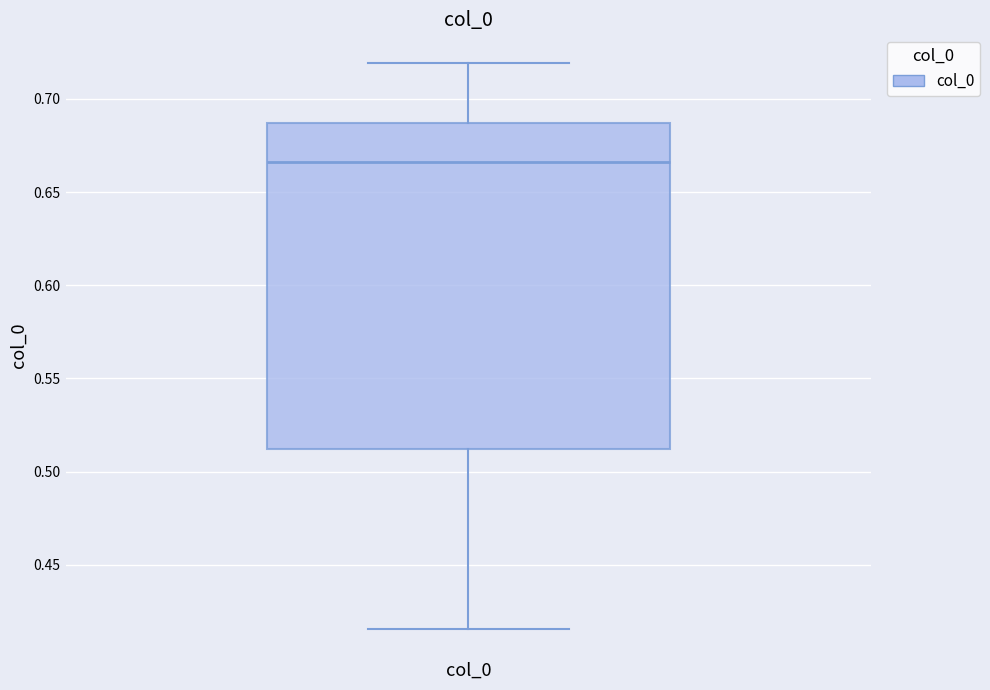

Transcribe this box plot: give where the median line is, the range the box spans, and where the two whiskers end, as read against the y-axis. The values are not printed on the chart, so give them approximately, as read against the axis.

median 0.665, box 0.510 to 0.685, whiskers 0.415 to 0.720